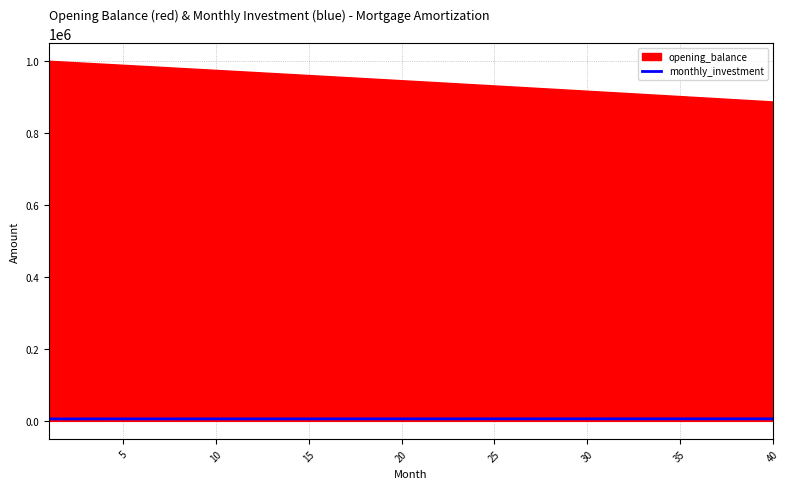

True or false: the data shows 5475.3 at 5.

True